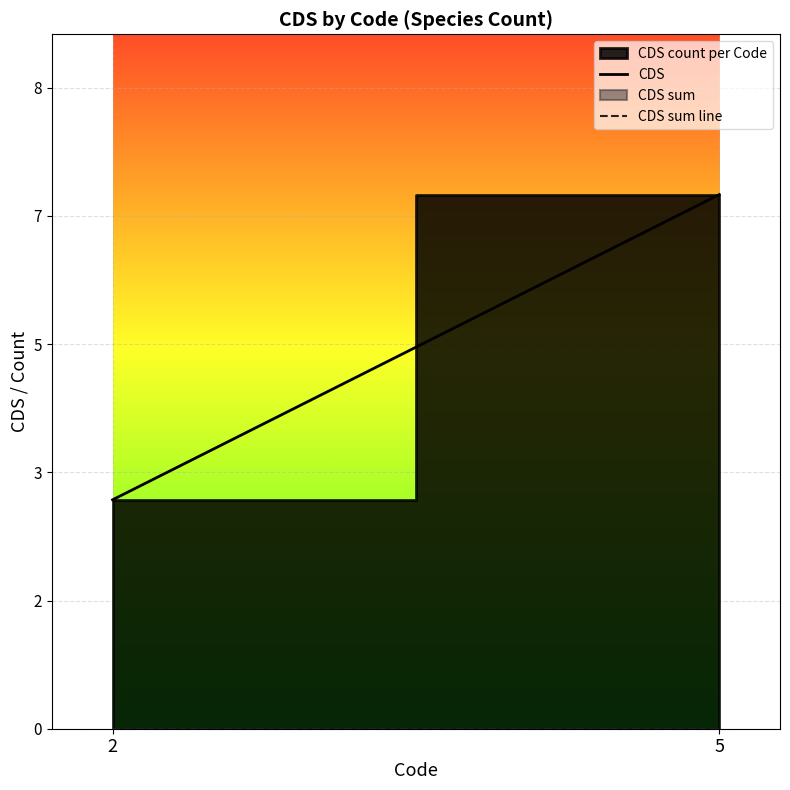

At how many categories does at least one series exceed 6?

1